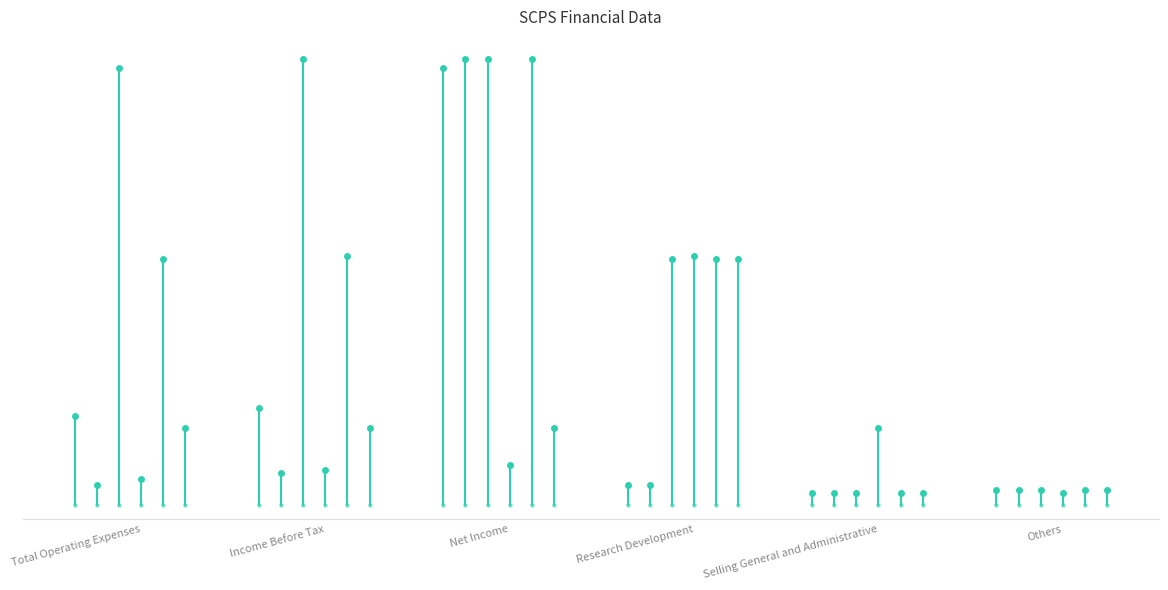

What is the total value across all series at Income Before Tax?

32700